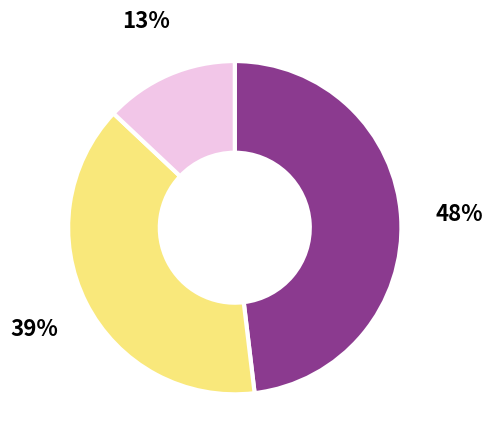

To the nearest percent, what is the difference between the largest and smallest slice percentages?

35%